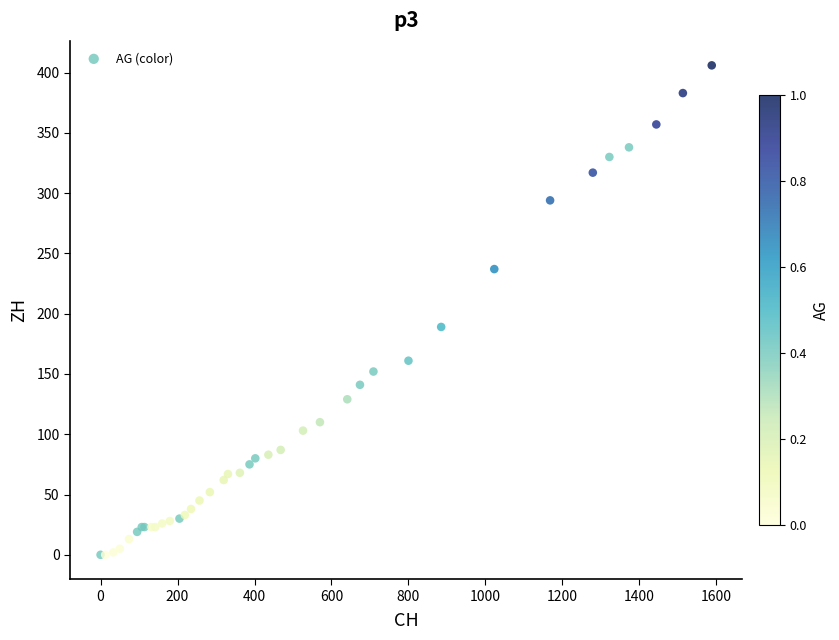

What Y value in the scatter plot is closest to 203?

189